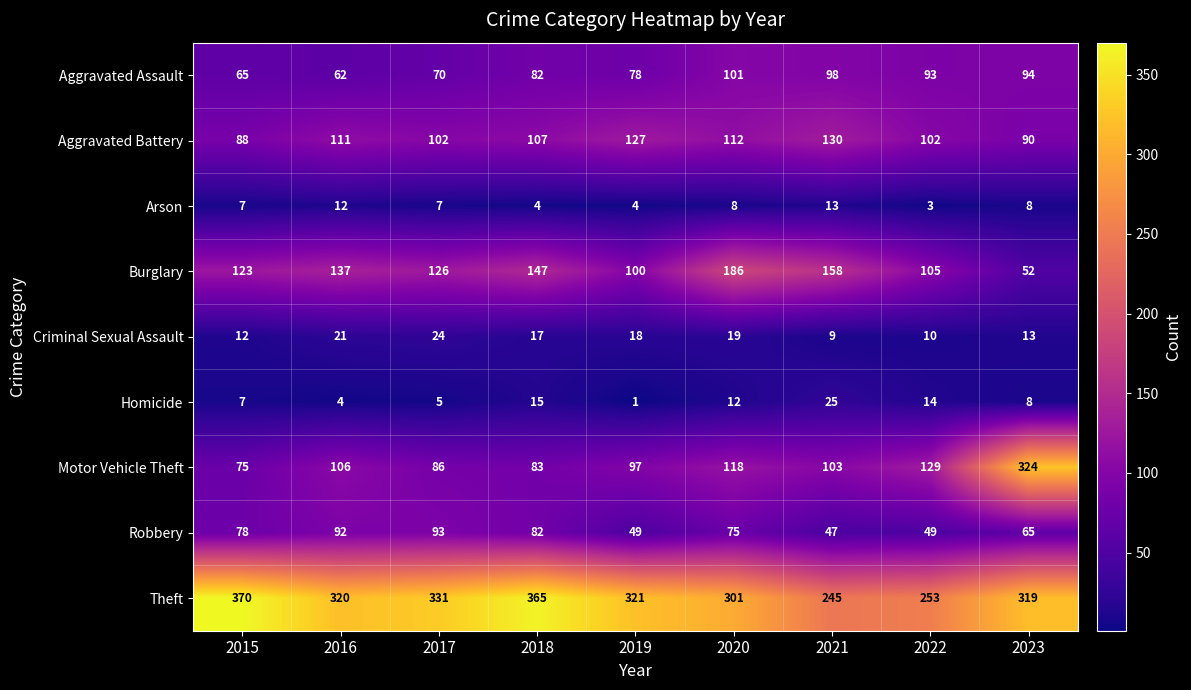

What is the difference between the maximum and second lowest values in the Burglary series?

86